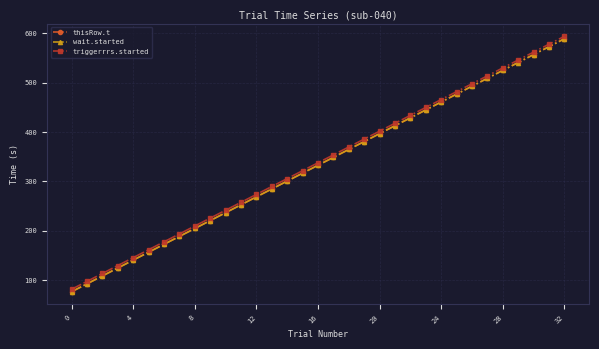

What is the minimum value shown in the chart?

77.0